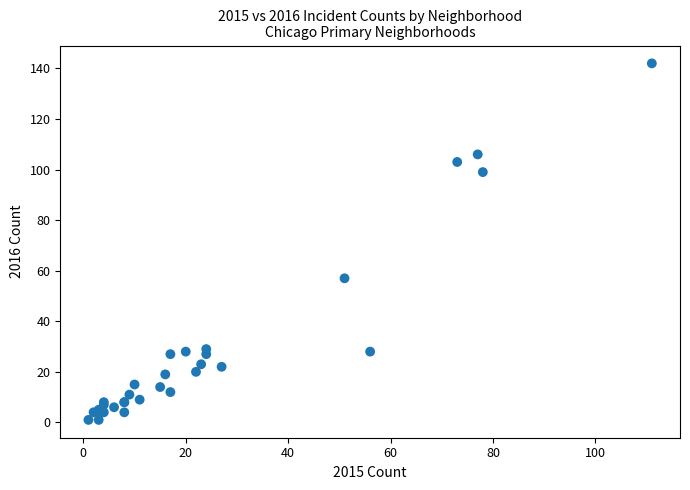

What Y value in the scatter plot is closest to 71?

57